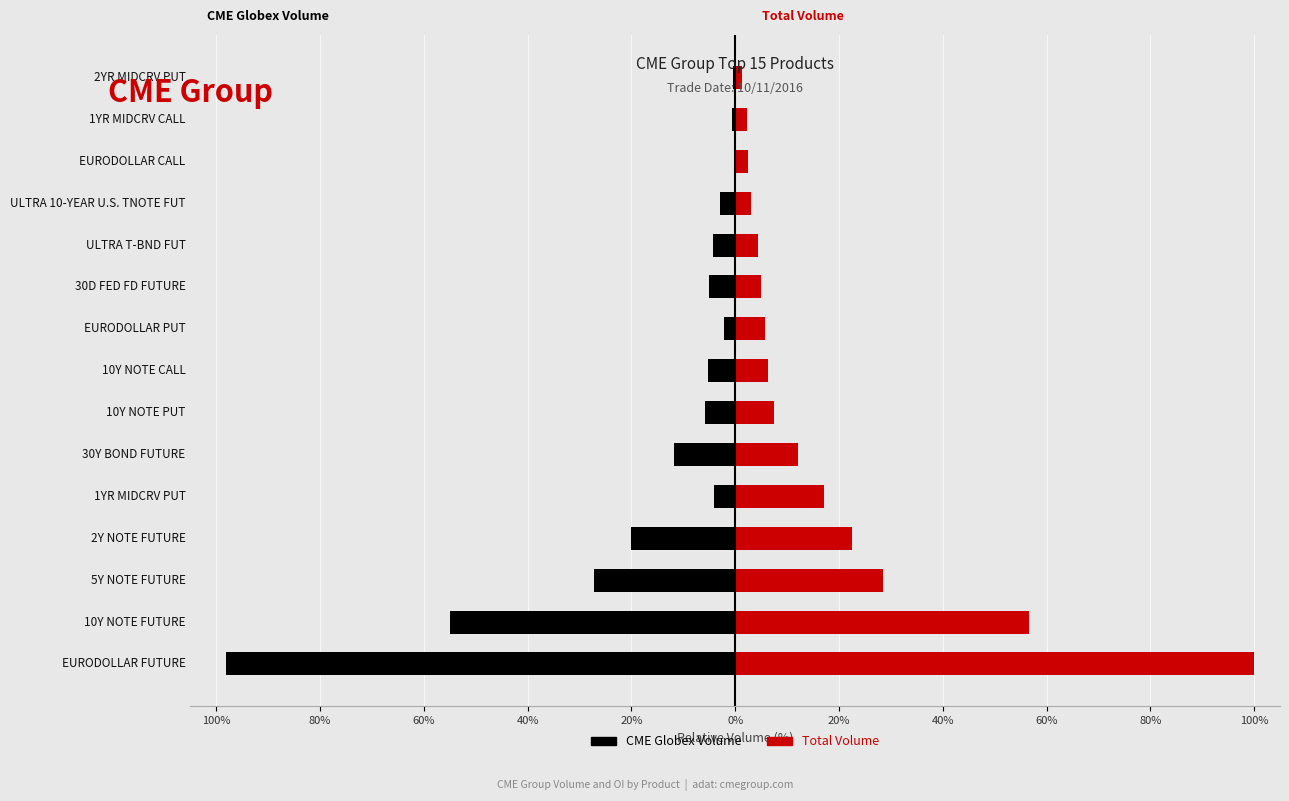

At how many categories does at least one series exceed 77?

1